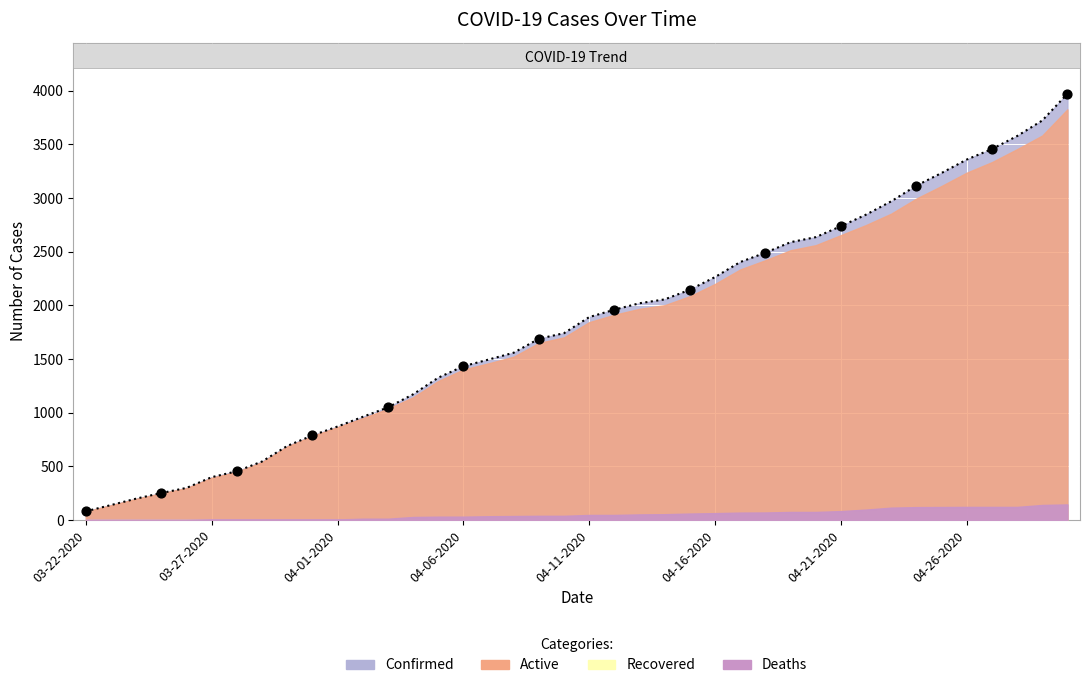

At which category is the sum across all series the highest?

04-30-2020